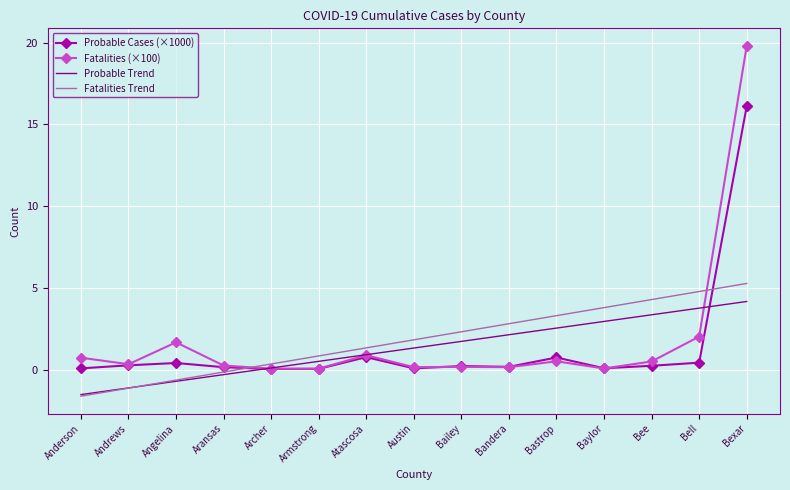

What is the greatest value displayed?

19.8